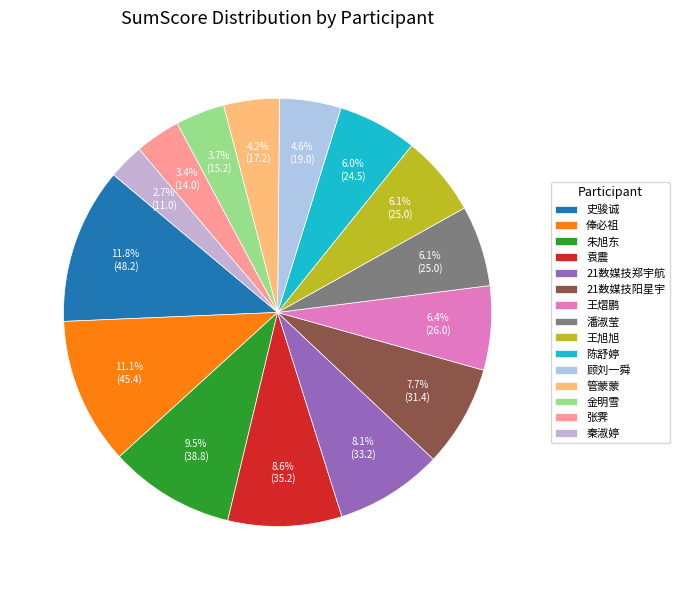

What percentage is NOT represented by 王熠鹏?

93.6%